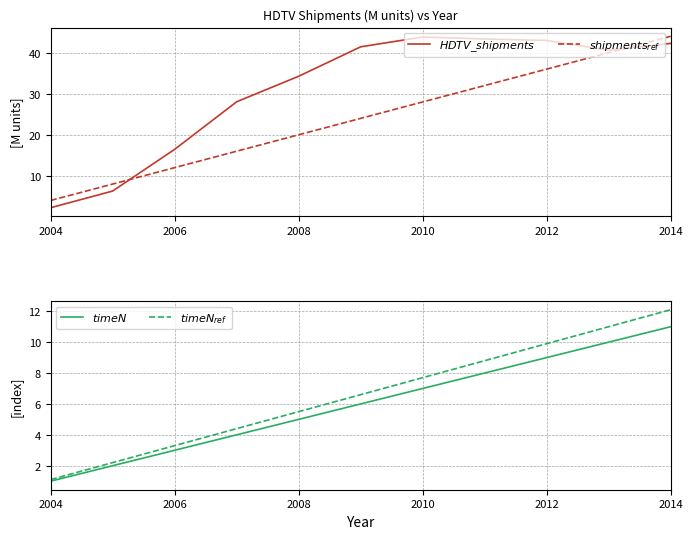

True or false: $HDTV\_shipments$ and $timeN_{ref}$ cross at least once.

False